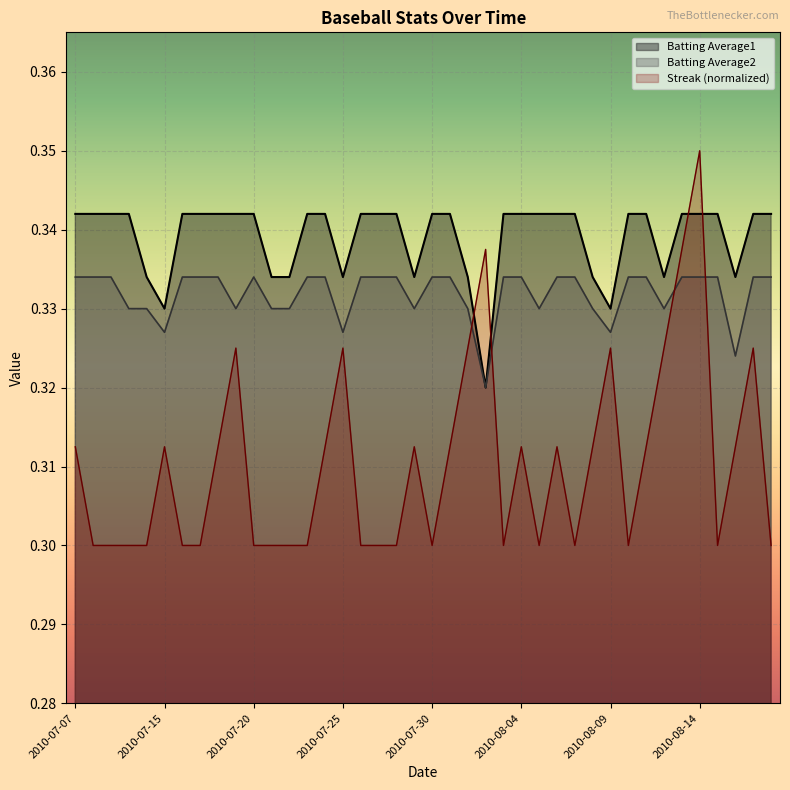

At which label does Streak reach its peak?

2010-08-14